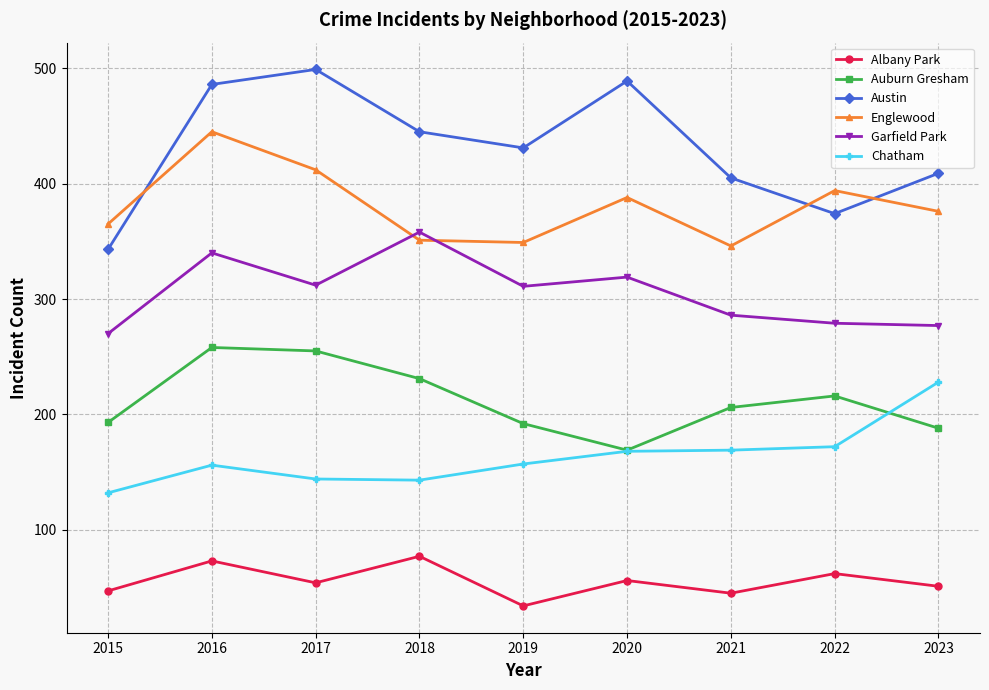

At which label does Auburn Gresham reach its minimum?

2020